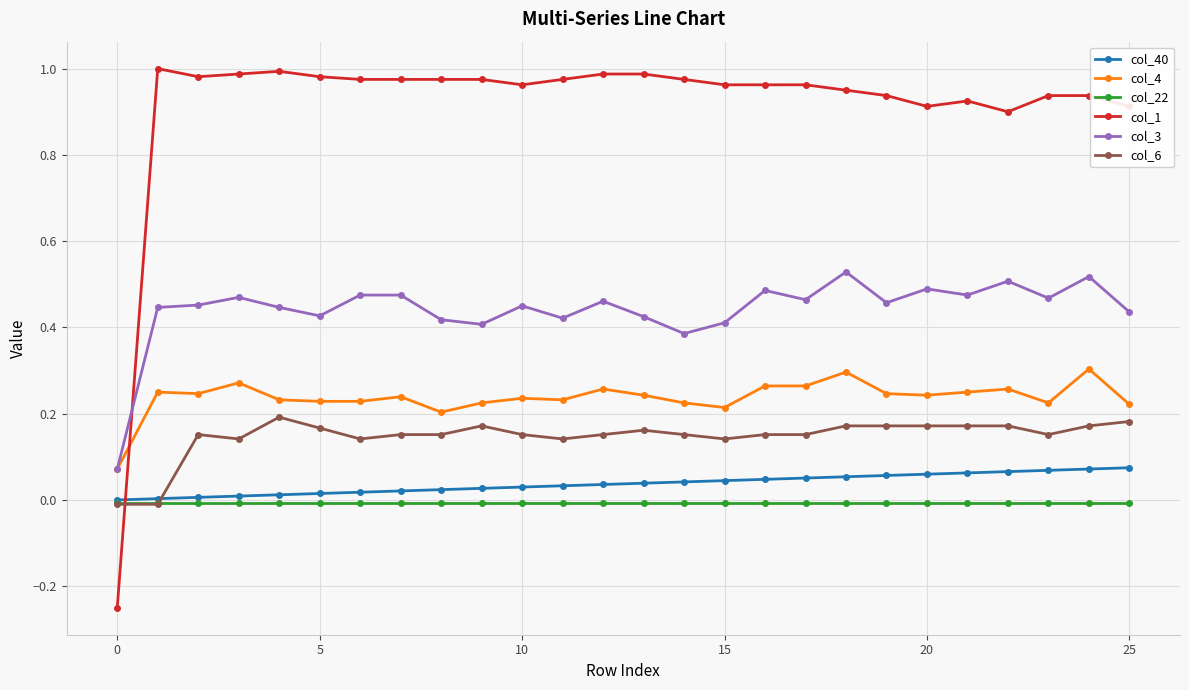

True or false: col_22 and col_4 cross at least once.

False